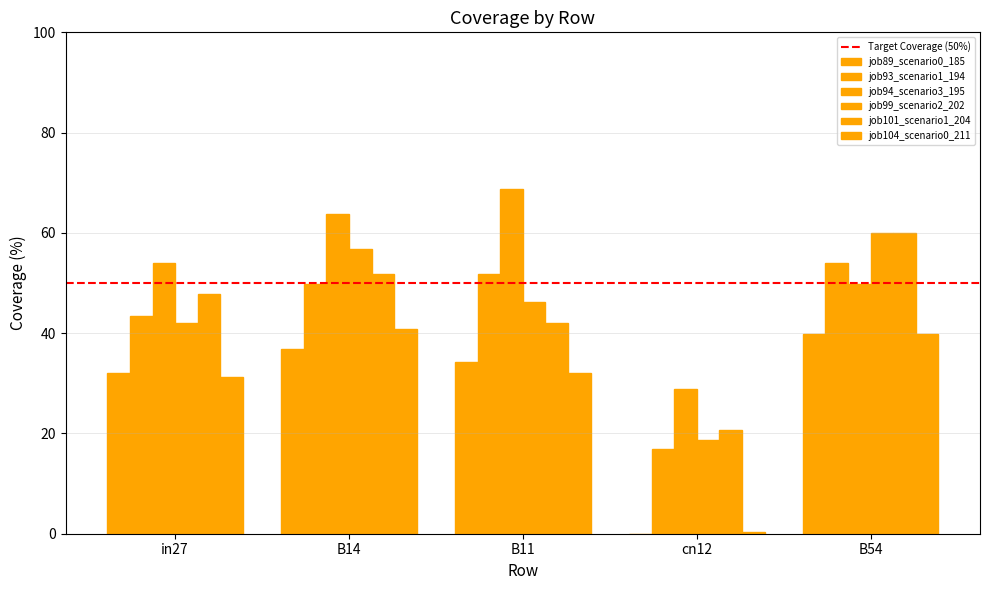

Reading left to right, extract all data points from this chart.

job89_scenario0_185: 32.0	36.8	34.2	0.0	39.8
job93_scenario1_194: 43.4	49.7	51.8	16.9	54.1
job94_scenario3_195: 54.1	63.8	68.7	28.9	49.7
job99_scenario2_202: 42.1	56.7	46.2	18.7	59.9
job101_scenario1_204: 47.9	51.8	42.1	20.7	59.9
job104_scenario0_211: 31.4	40.9	32.0	0.3	39.8